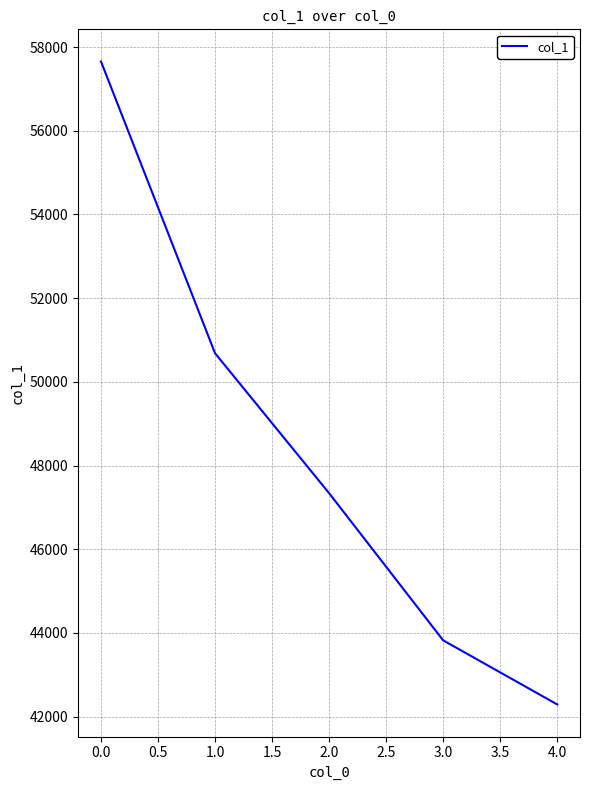

Does the chart display data point markers on the line(s)?

No